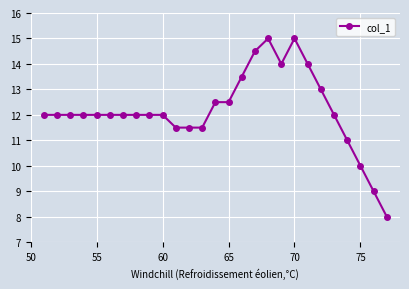

What is the value of the 2nd point from the left?

12.0